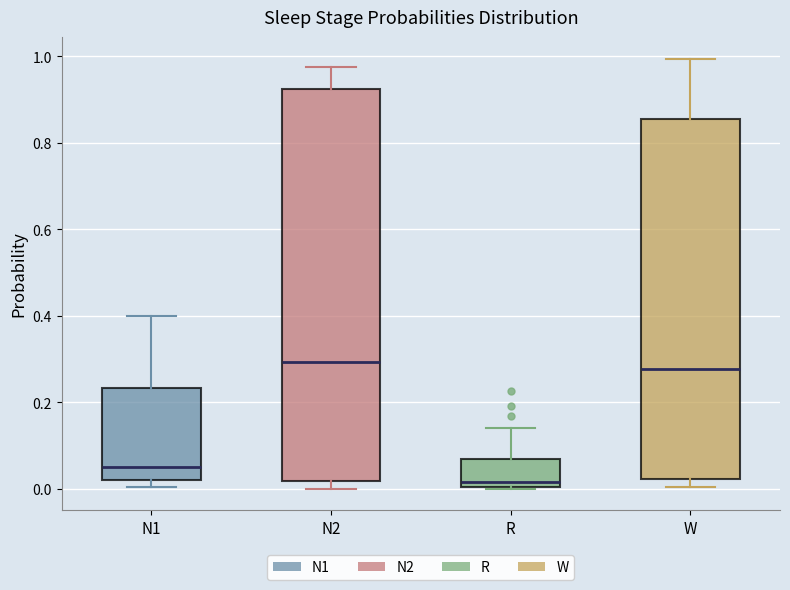

Reading left to right, read every box against the y-axis: the position of its median line, the range the box covers, and the ends of its whiskers. The values are not printed on the chart, so give them approximately, as read against the axis.

N1: median 0.06, box 0.02 to 0.24, whiskers 0.00 to 0.40
N2: median 0.30, box 0.02 to 0.92, whiskers 0.00 to 0.98
R: median 0.02, box 0.00 to 0.06, whiskers 0.00 to 0.14
W: median 0.28, box 0.02 to 0.86, whiskers 0.00 to 1.00